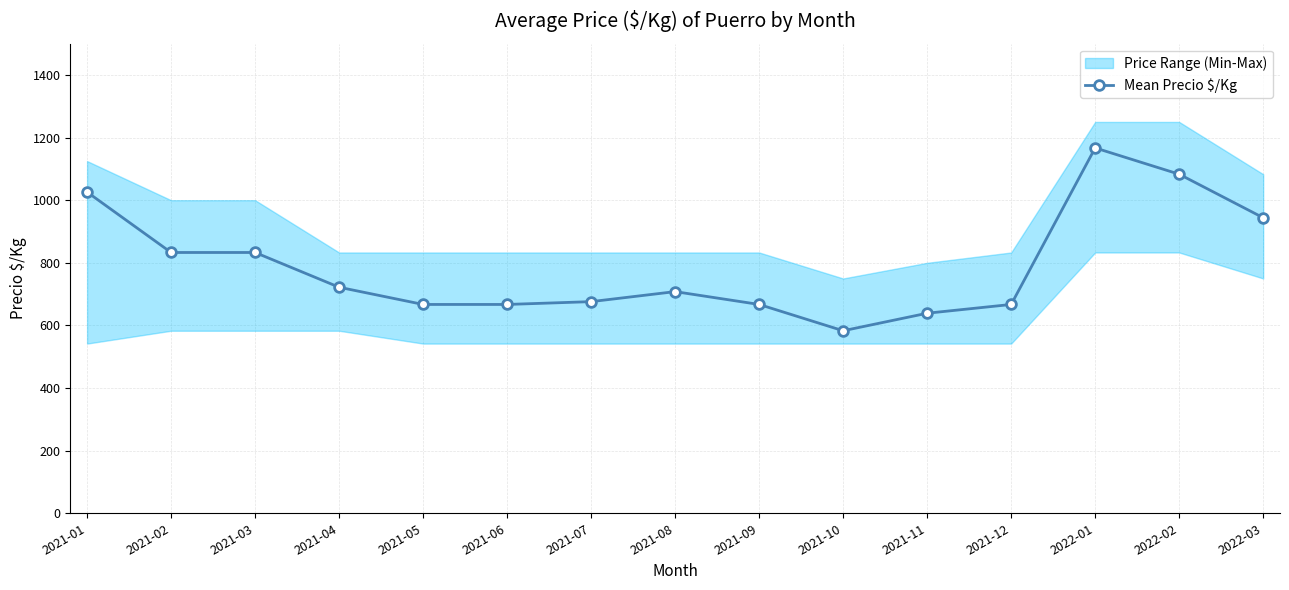

What is the difference between the maximum and minimum values?

584